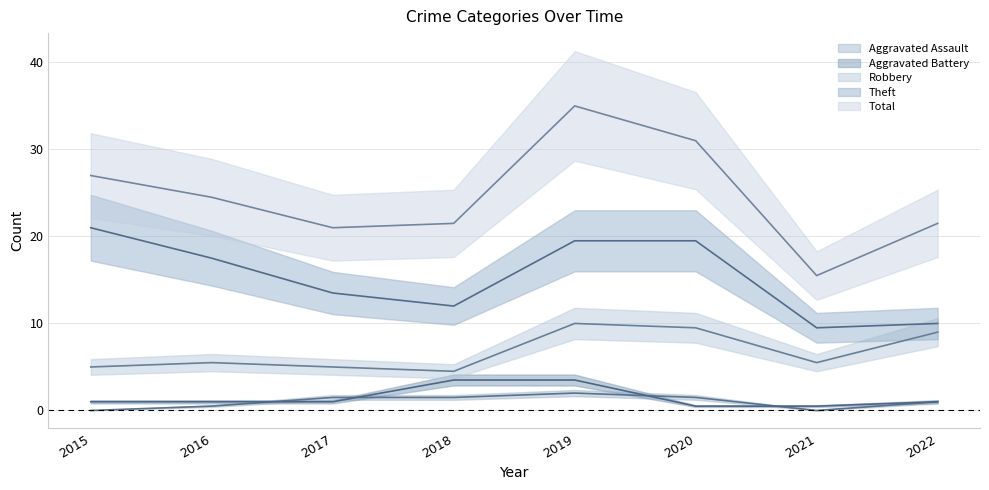

What is the value of the Aggravated Battery point at the 8th from the left?

1